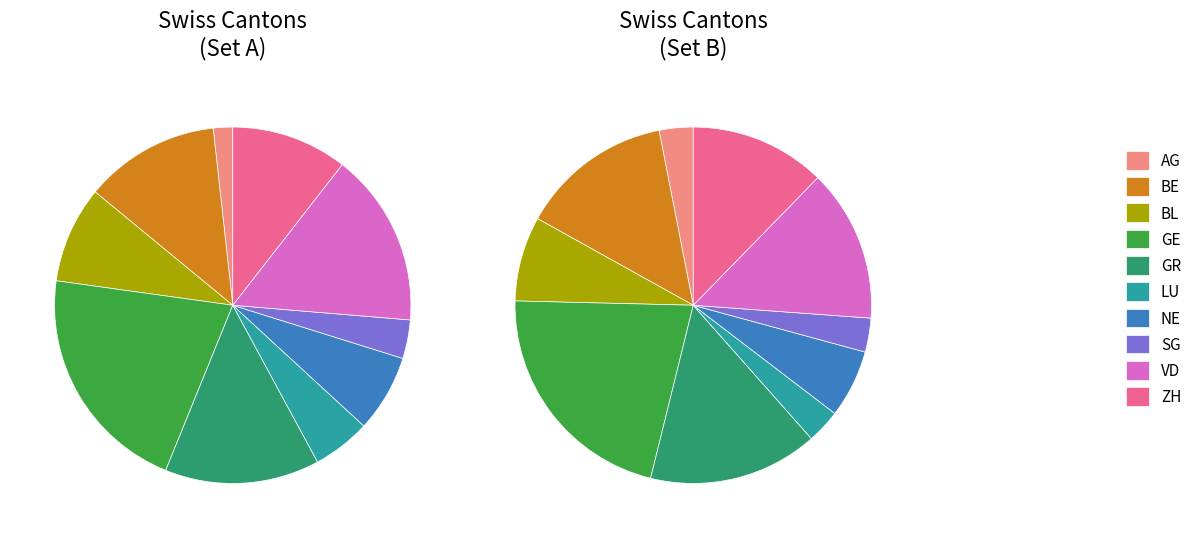

What is the ratio of the value at ZH to the value at VD?

0.7